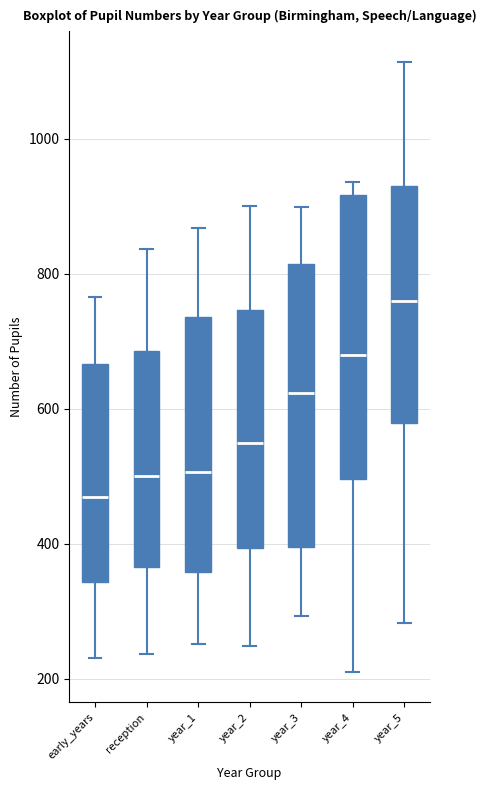

Reading left to right, read every box against the y-axis: the position of its median line, the range the box covers, and the ends of its whiskers. The values are not printed on the chart, so give them approximately, as read against the axis.

early_years: median 460, box 340 to 660, whiskers 240 to 760
reception: median 500, box 360 to 680, whiskers 240 to 840
year_1: median 500, box 360 to 740, whiskers 260 to 860
year_2: median 540, box 400 to 740, whiskers 240 to 900
year_3: median 620, box 400 to 820, whiskers 300 to 900
year_4: median 680, box 500 to 920, whiskers 220 to 940
year_5: median 760, box 580 to 920, whiskers 280 to 1120